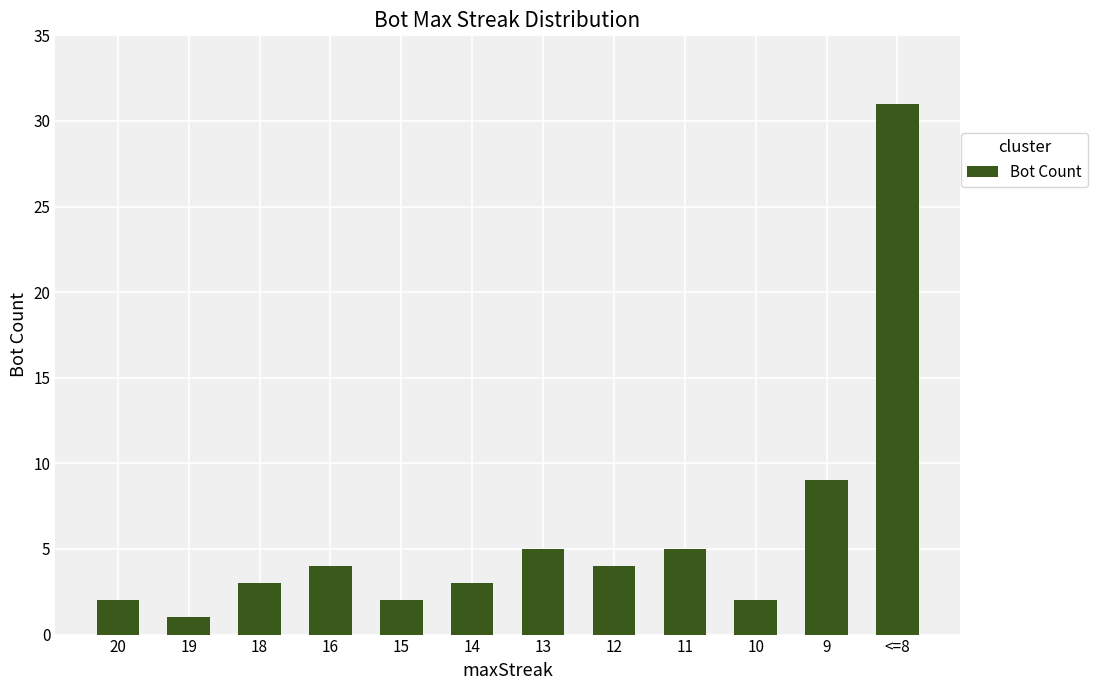

What is the ratio of the value at 15 to the value at 9?

0.2